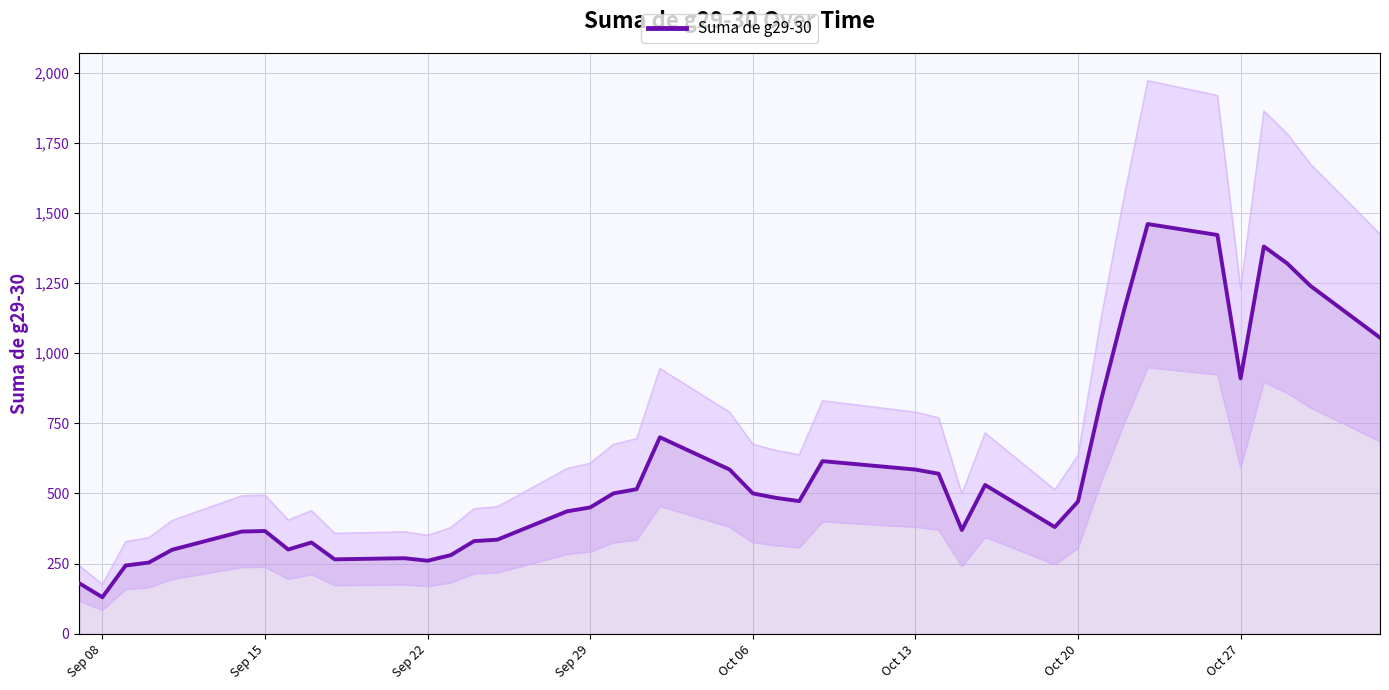

What is the minimum value for Suma de g29-30?

130.0